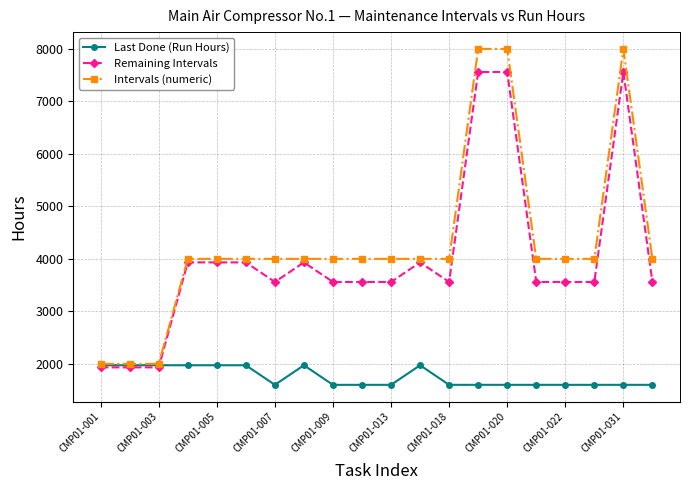

What is the smallest value displayed?

1600.0